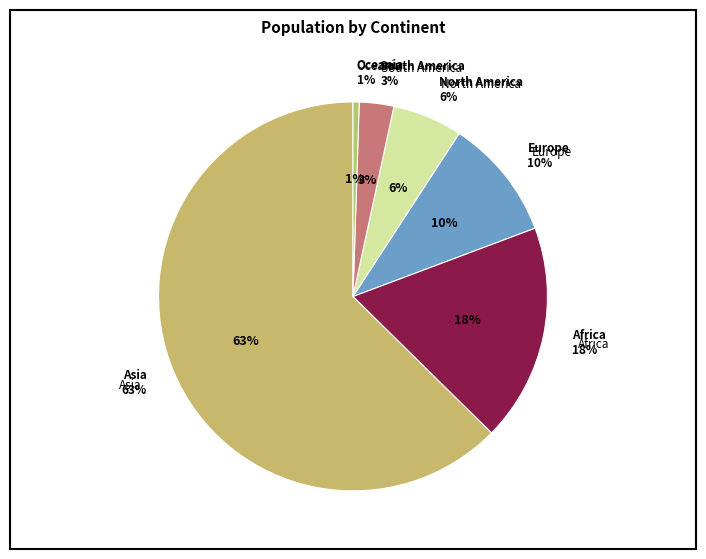

Is it true that Asia is 63% of the pie?

True